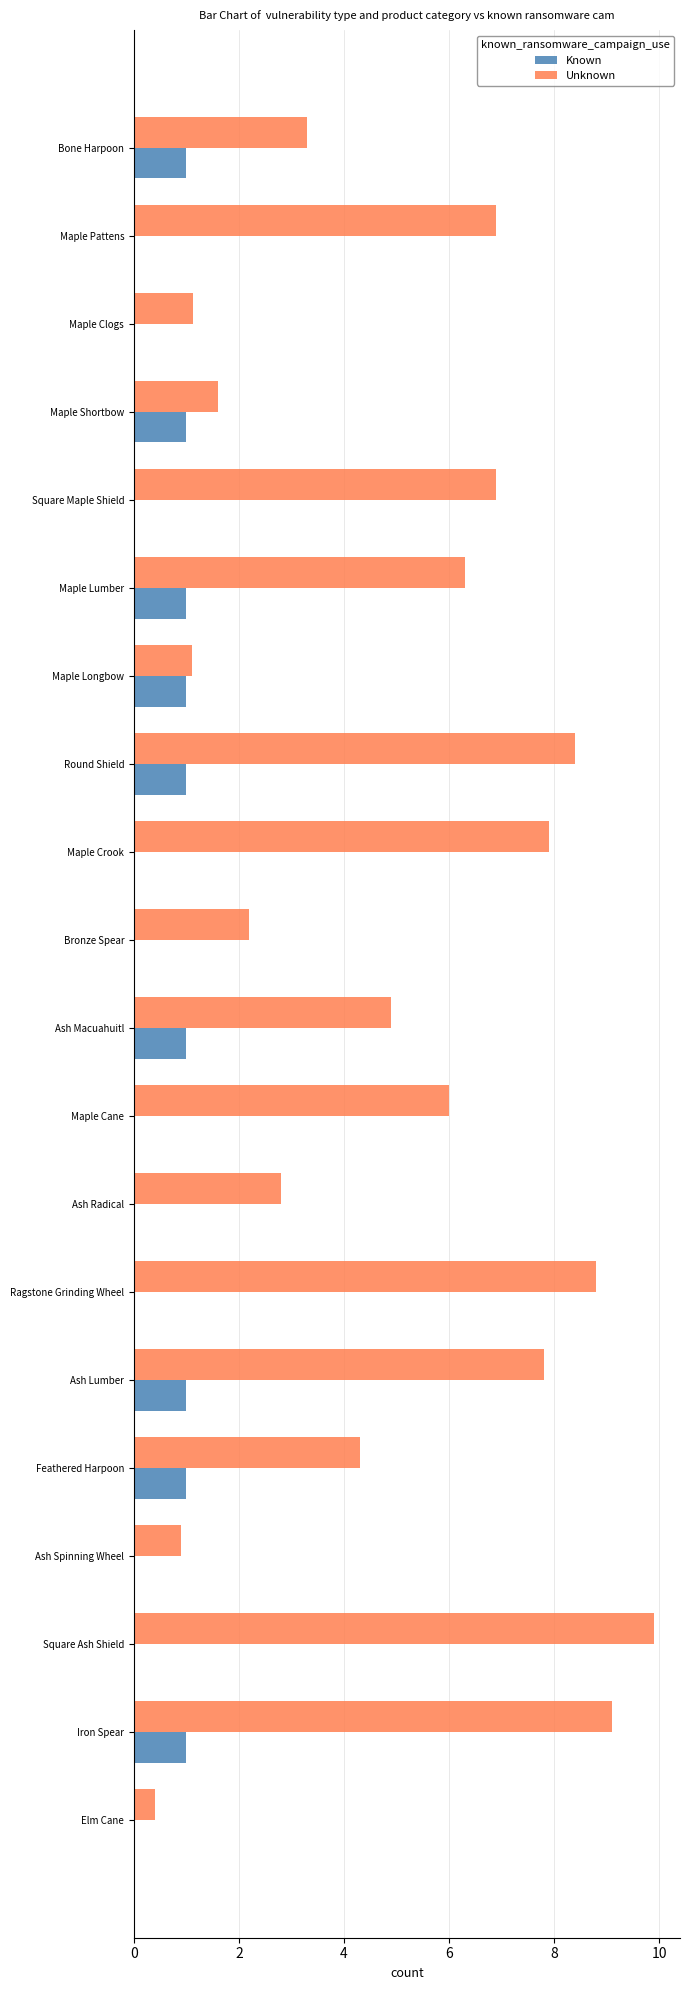

Between Maple Cane and Iron Spear, which series saw the biggest shift?

Unknown